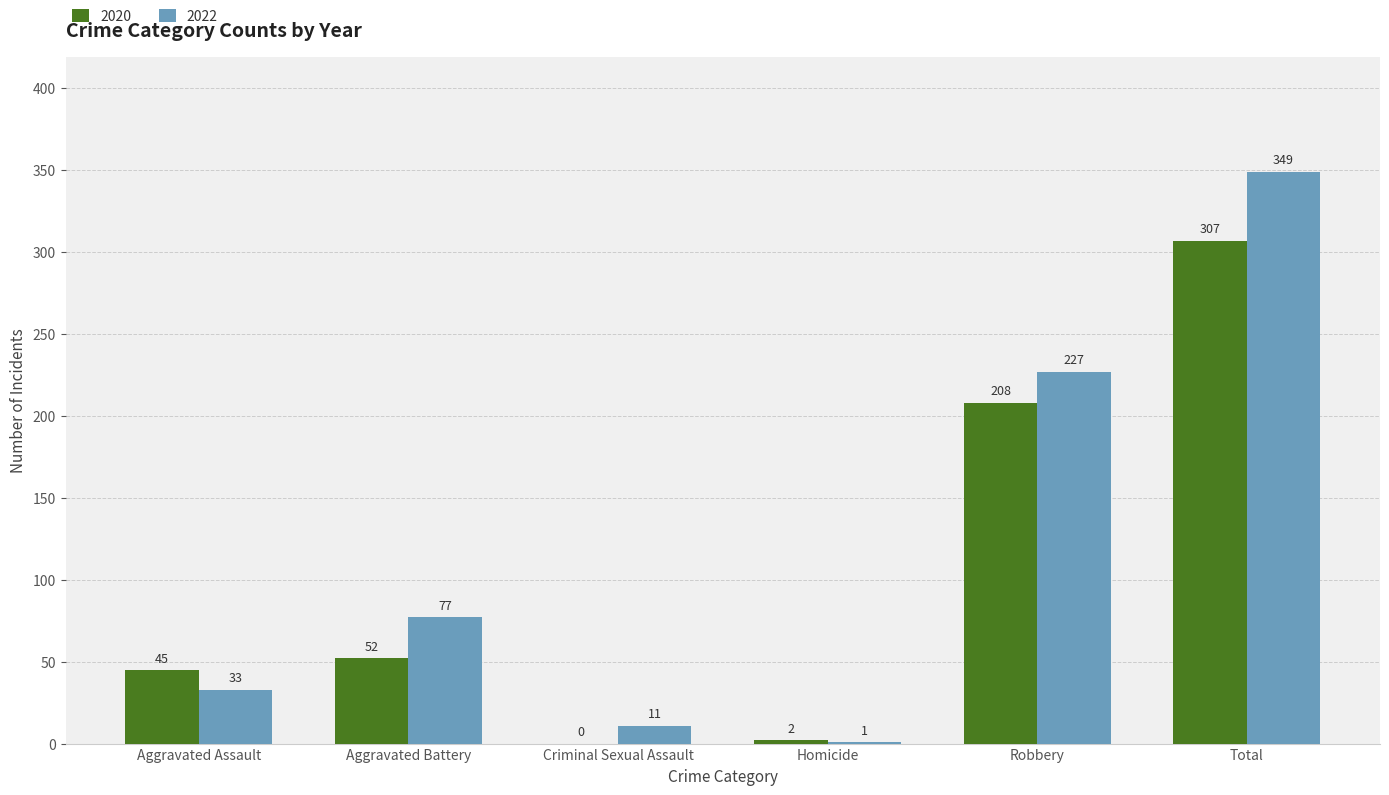

What is the highest value of the 2022 series?

349